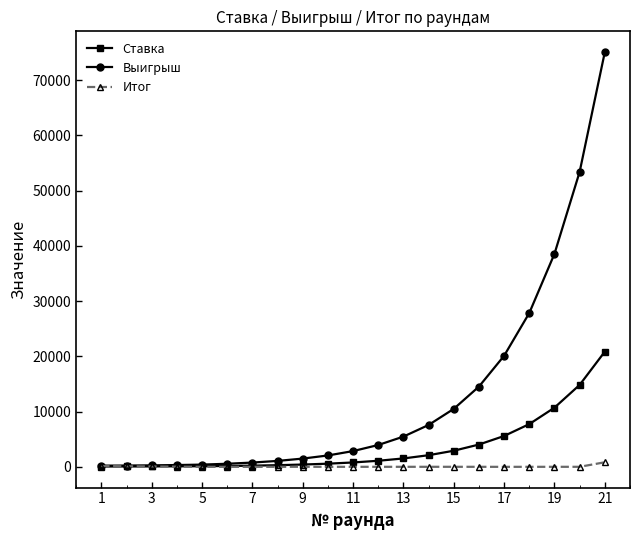

How many data points in Итог are less than 5?

10